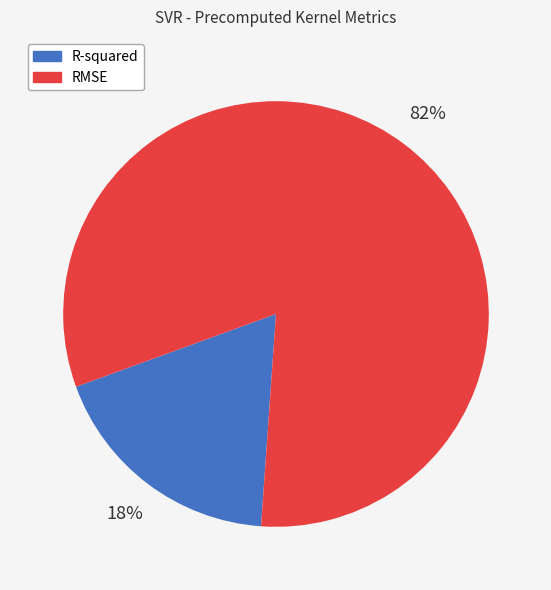

To the nearest percent, what is the average slice percentage?

50%